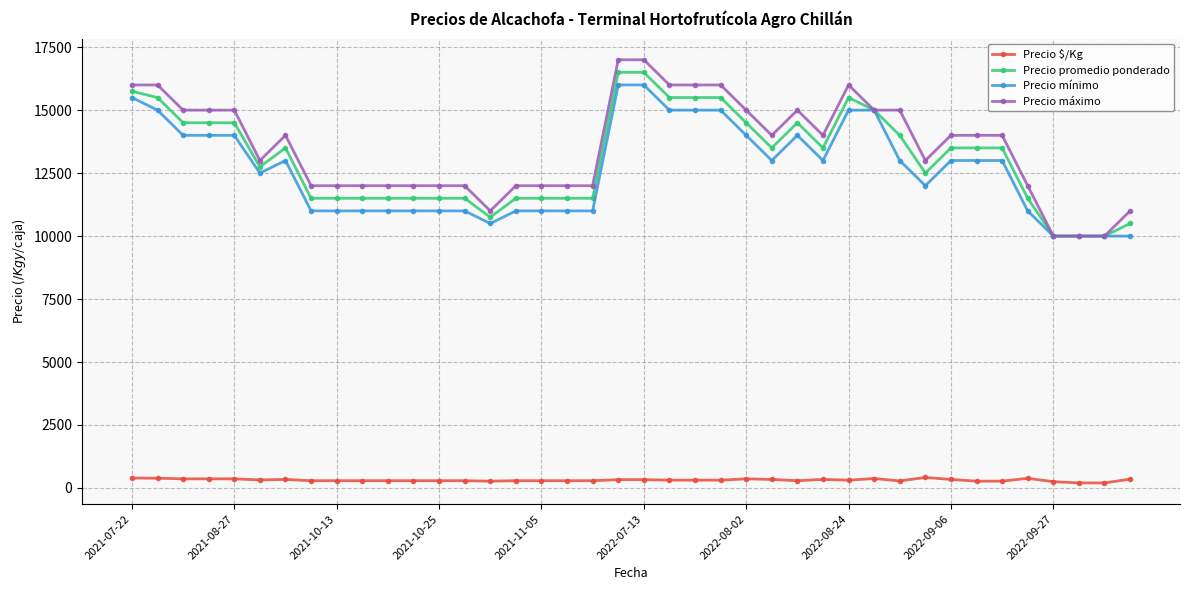

True or false: Precio mínimo has more than 1 points higher than both neighbors.

True